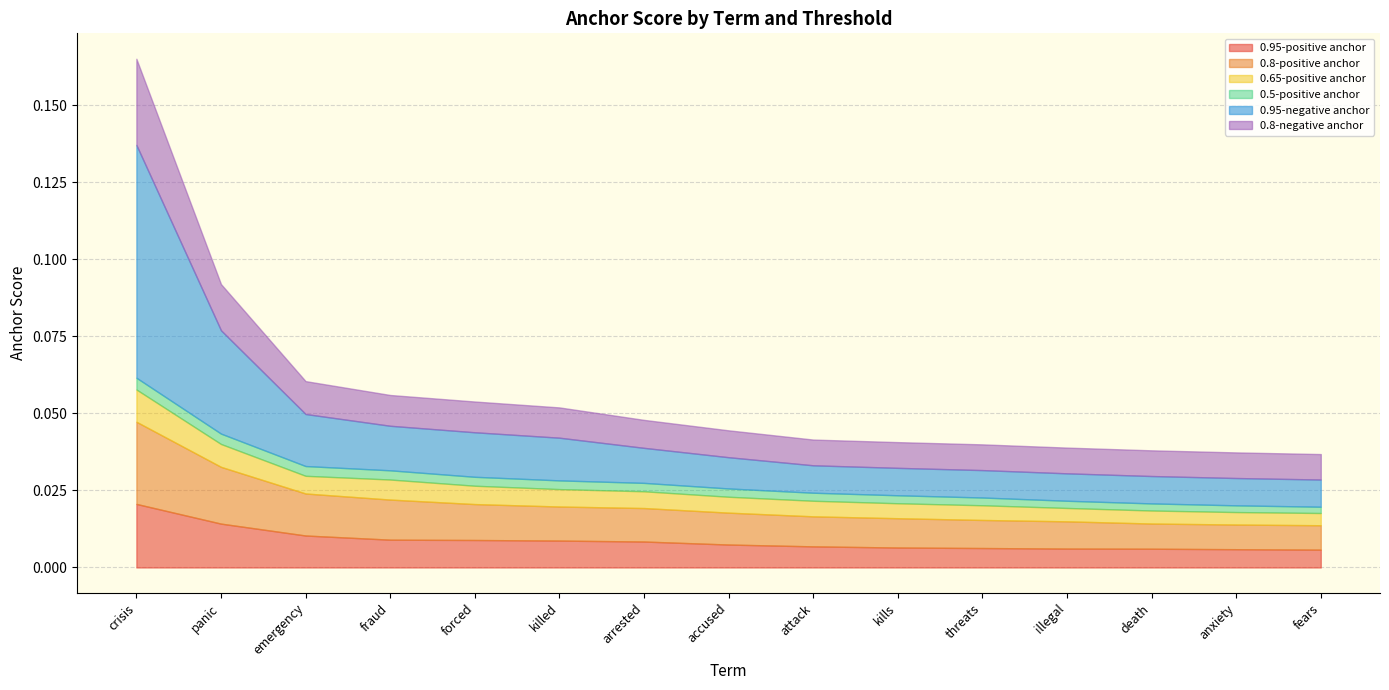

How many lines are shown in the chart?

6